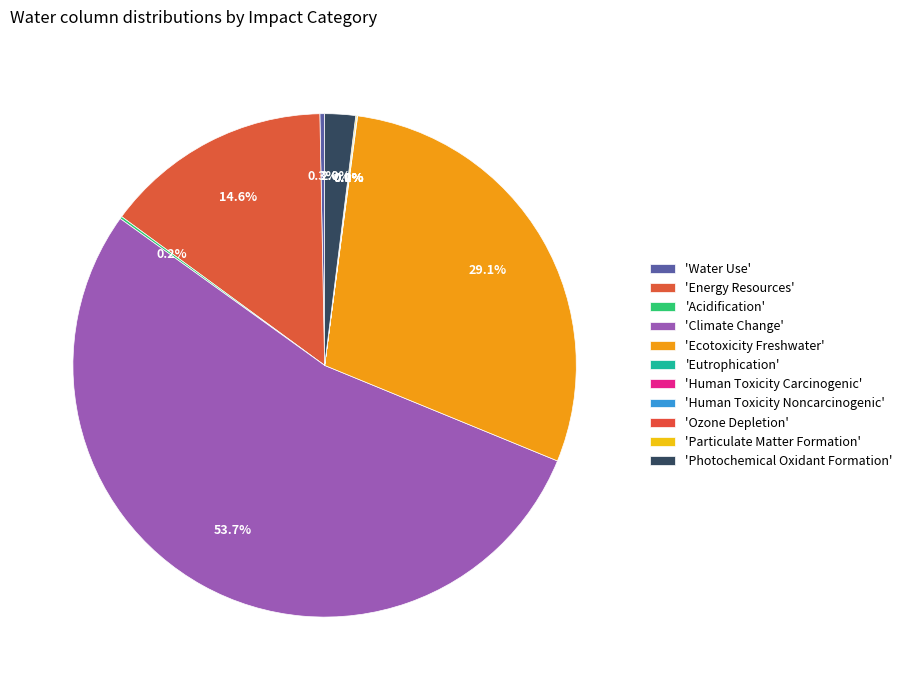

What is the largest slice in the pie chart?

Climate Change